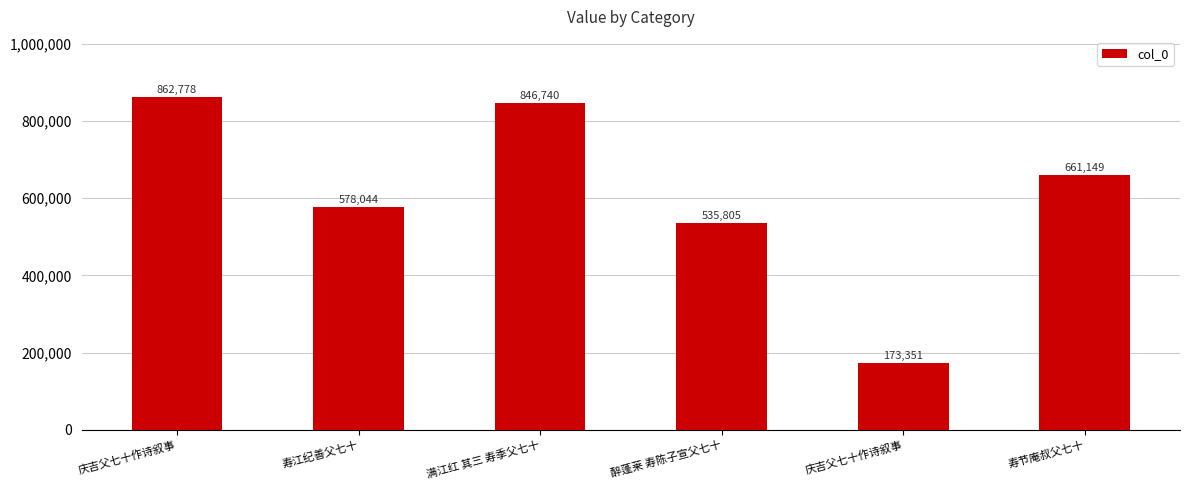

Reading left to right, extract all data points from this chart.

862778	578044	846740	535805	173351	661149